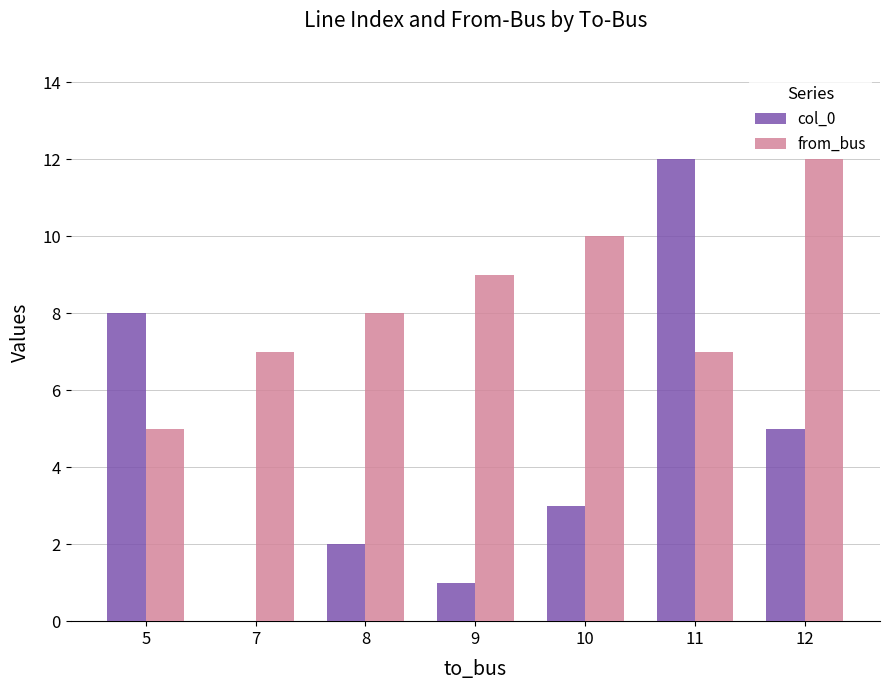

Is the value of from_bus at 8 greater than the value of col_0 at 8?

Yes